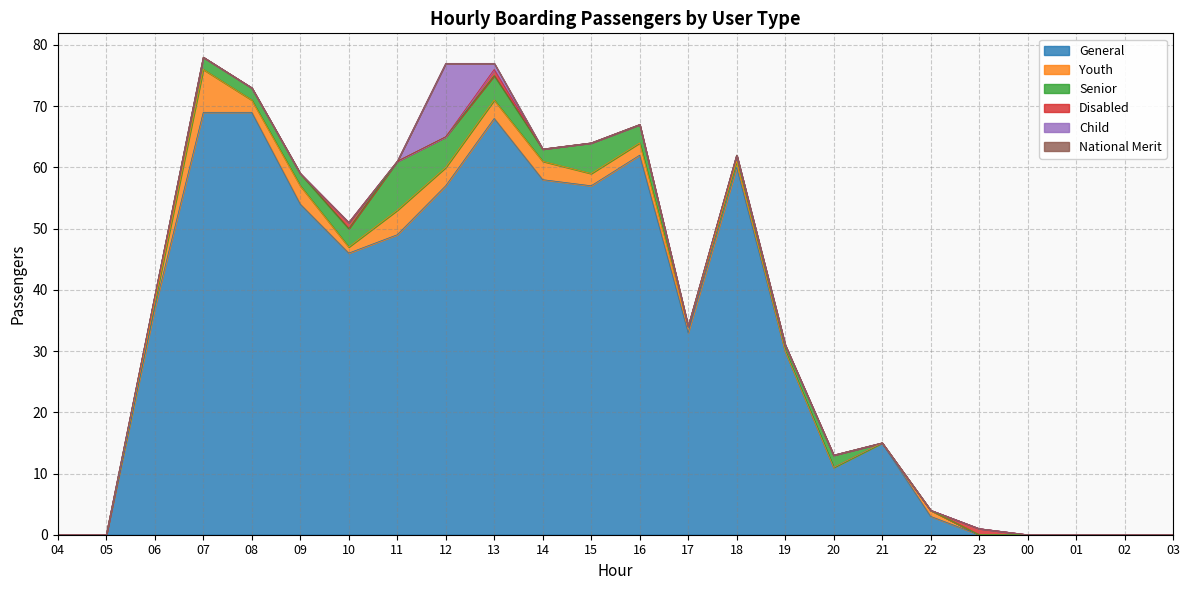

What position from the left is 16?

13